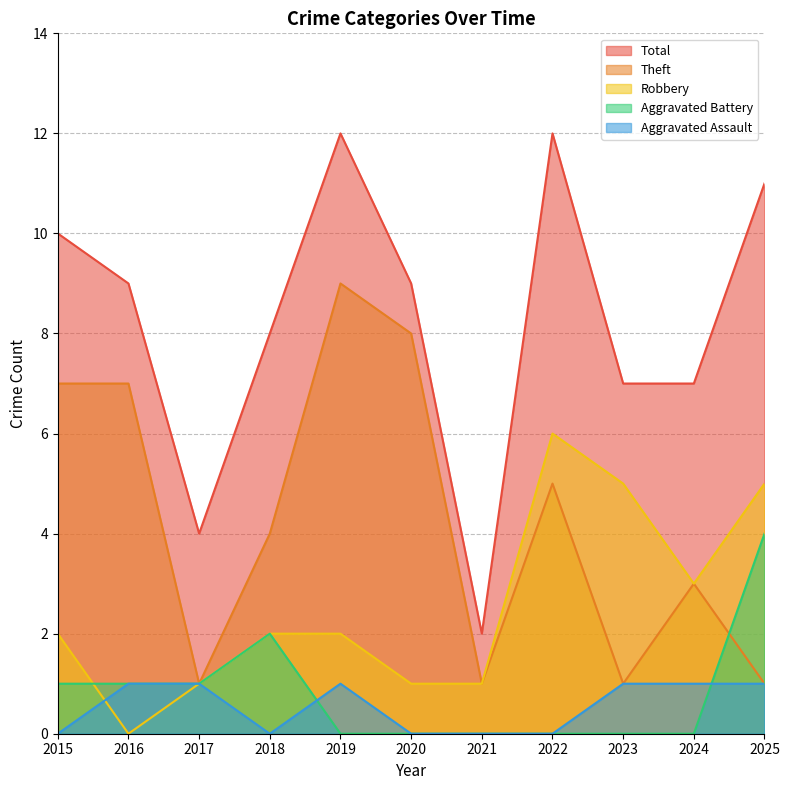

What is the sum of the Aggravated Assault values at 2024 and 2017?

2